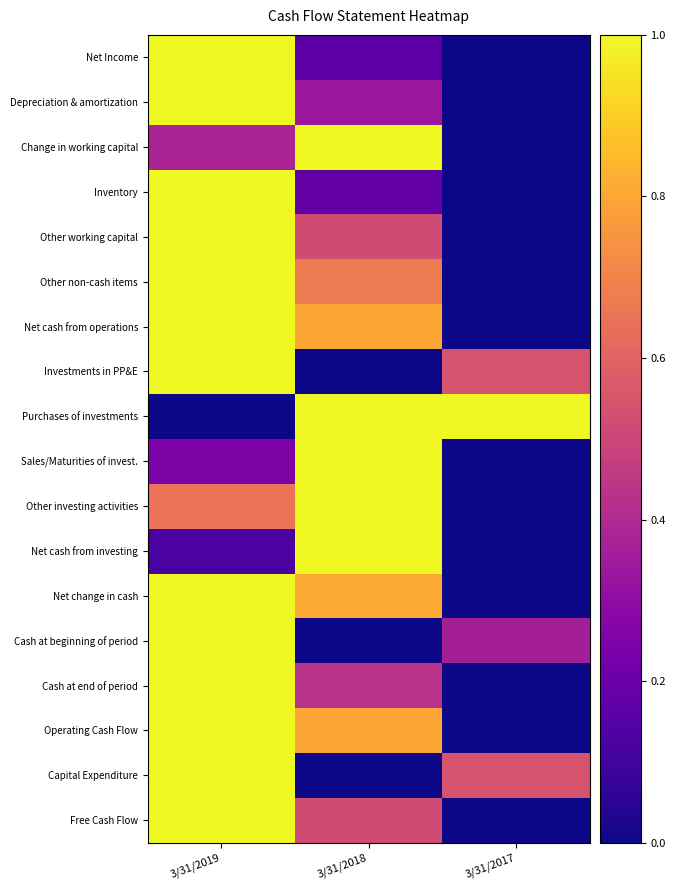

Reading left to right, list all the values displayed in this chart.

Net Income: 3/31/2019=1.0	3/31/2018=0.2	3/31/2017=0.0
Depreciation & amortization: 3/31/2019=1.0	3/31/2018=0.3	3/31/2017=0.0
Change in working capital: 3/31/2019=0.4	3/31/2018=1.0	3/31/2017=0.0
Inventory: 3/31/2019=1.0	3/31/2018=0.2	3/31/2017=0.0
Other working capital: 3/31/2019=1.0	3/31/2018=0.5	3/31/2017=0.0
Other non-cash items: 3/31/2019=1.0	3/31/2018=0.7	3/31/2017=0.0
Net cash from operations: 3/31/2019=1.0	3/31/2018=0.8	3/31/2017=0.0
Investments in PP&E: 3/31/2019=1.0	3/31/2018=0.0	3/31/2017=0.5
Purchases of investments: 3/31/2019=0.0	3/31/2018=1.0	3/31/2017=1.0
Sales/Maturities of invest.: 3/31/2019=0.3	3/31/2018=1.0	3/31/2017=0.0
Other investing activities: 3/31/2019=0.6	3/31/2018=1.0	3/31/2017=0.0
Net cash from investing: 3/31/2019=0.1	3/31/2018=1.0	3/31/2017=0.0
Net change in cash: 3/31/2019=1.0	3/31/2018=0.8	3/31/2017=0.0
Cash at beginning of period: 3/31/2019=1.0	3/31/2018=0.0	3/31/2017=0.4
Cash at end of period: 3/31/2019=1.0	3/31/2018=0.4	3/31/2017=0.0
Operating Cash Flow: 3/31/2019=1.0	3/31/2018=0.8	3/31/2017=0.0
Capital Expenditure: 3/31/2019=1.0	3/31/2018=0.0	3/31/2017=0.5
Free Cash Flow: 3/31/2019=1.0	3/31/2018=0.5	3/31/2017=0.0